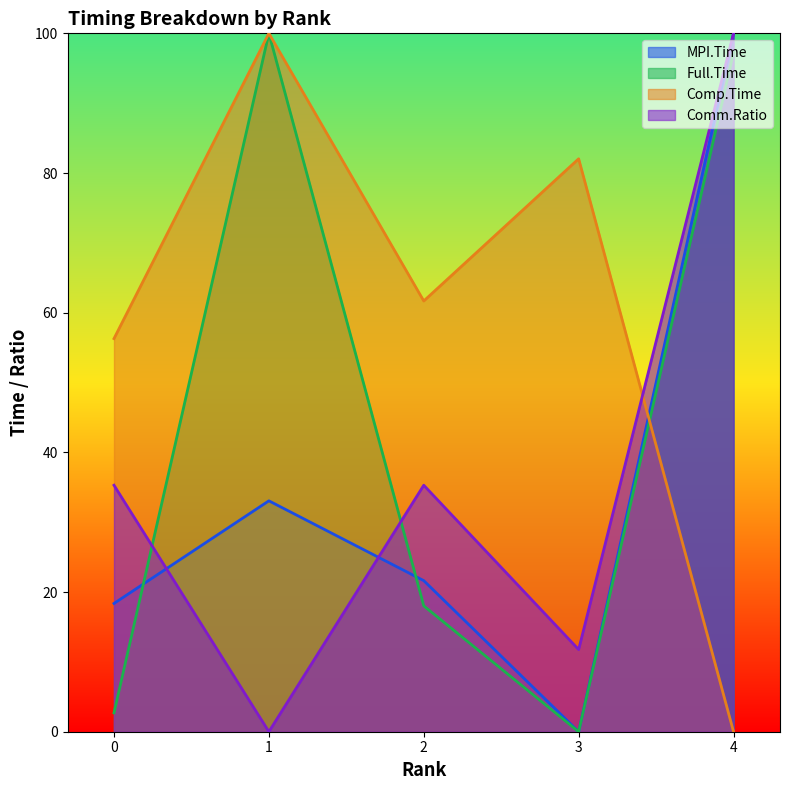

The value of Full.Time at 4 is 21.5. True or false?

False